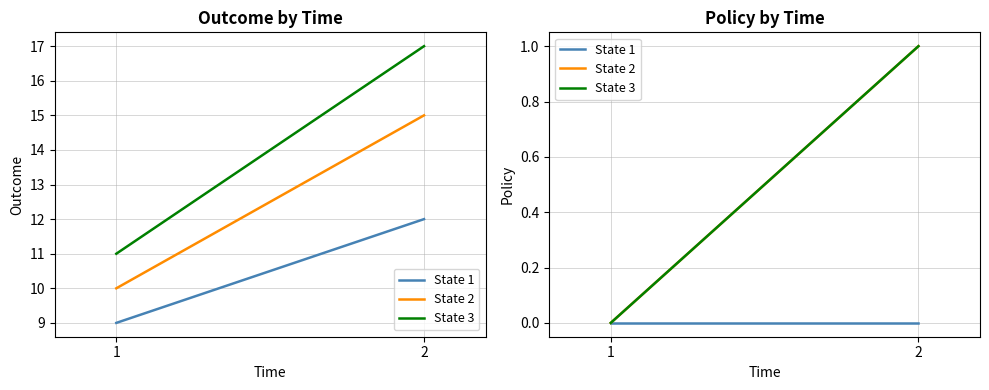

At which category does the chart reach its minimum across all series?

1